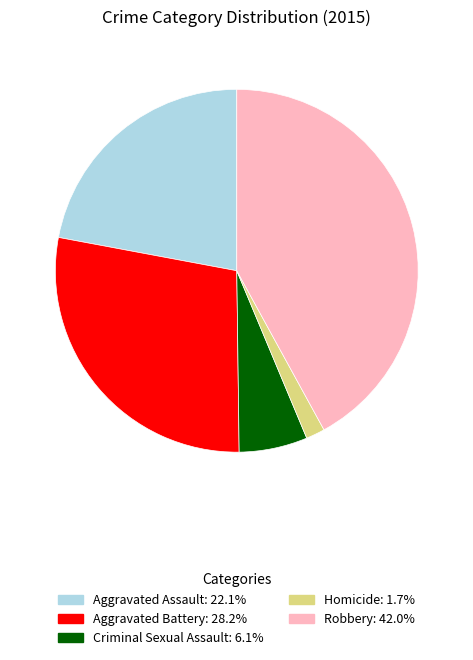

Which category has the biggest portion of the pie?

Robbery